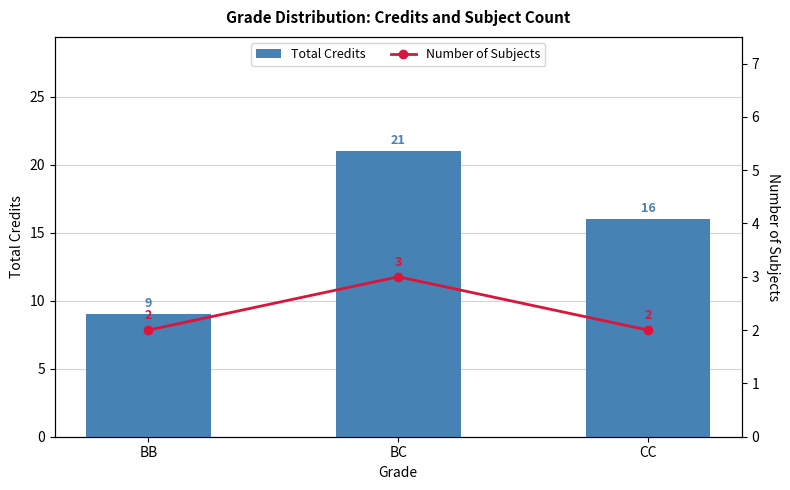

What value does the Total Credits series have at BC, to the nearest 10?

20